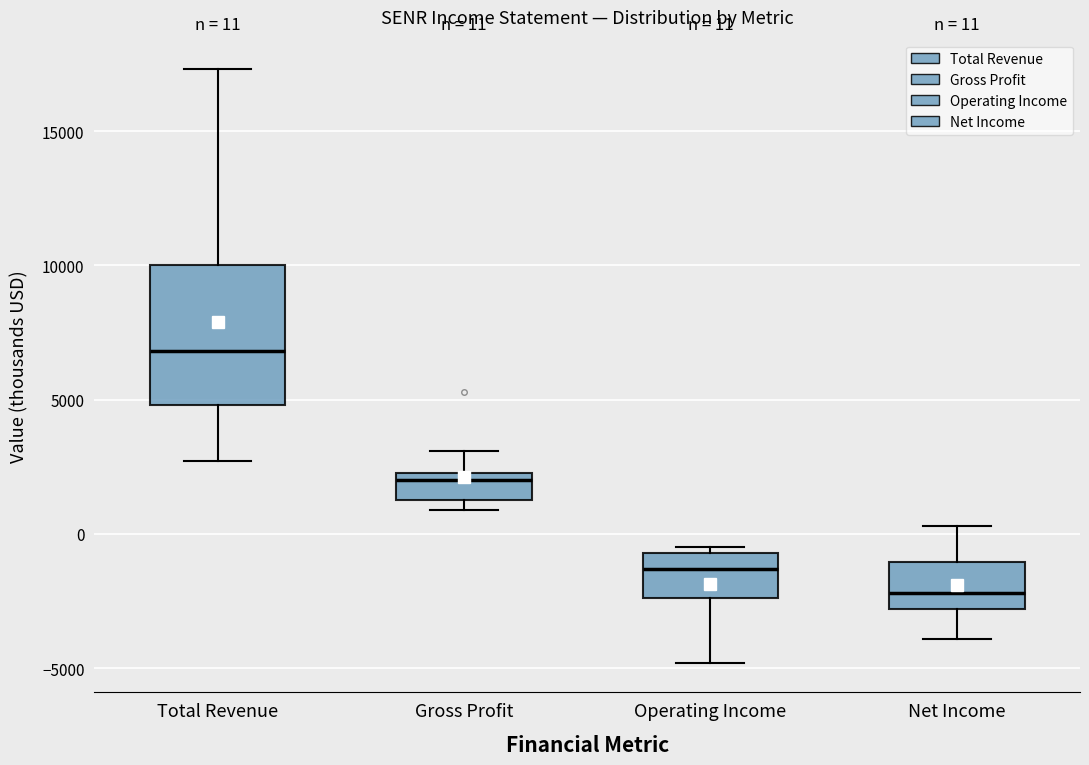

Which box is the tallest, from its lower edge to its upper edge?

Total Revenue